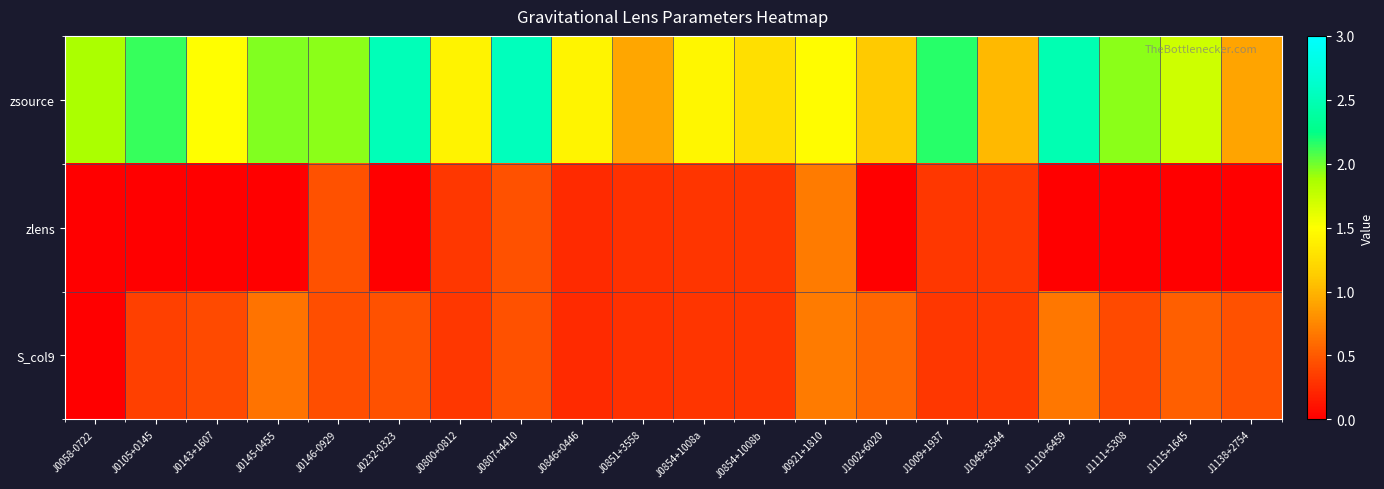

What is the greatest value displayed?

2.5